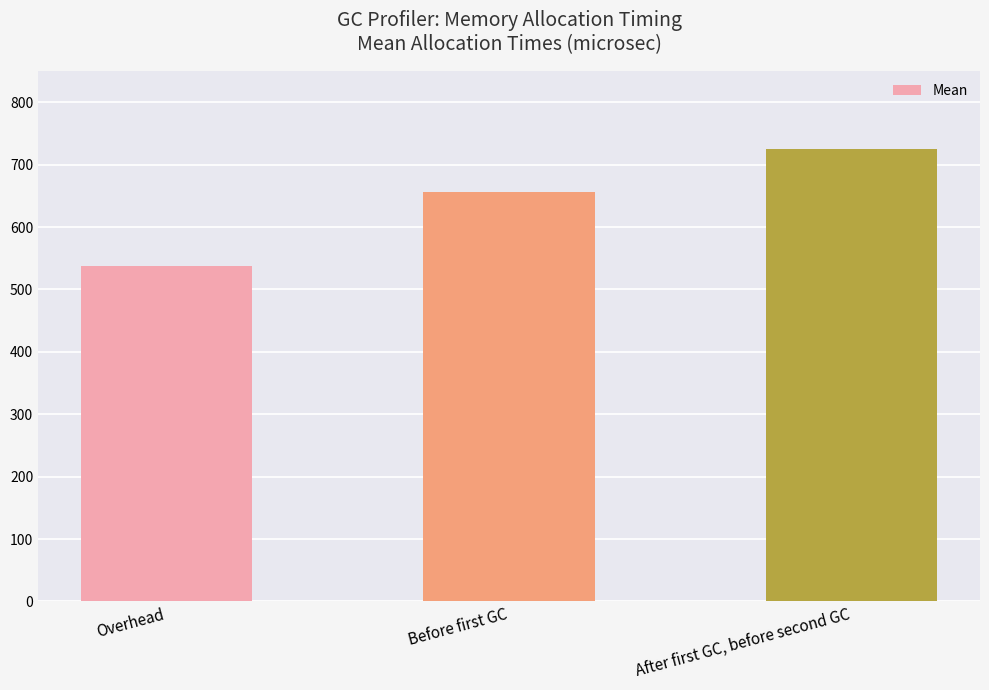

Are the bars grouped side by side (vs. stacked)?

No